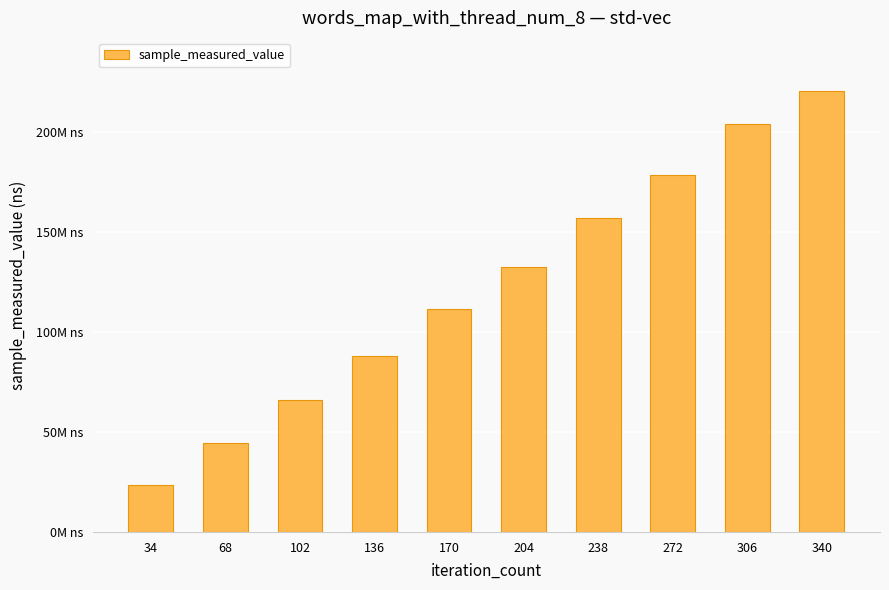

The chart shows a value of 44492382 at 68. True or false?

True